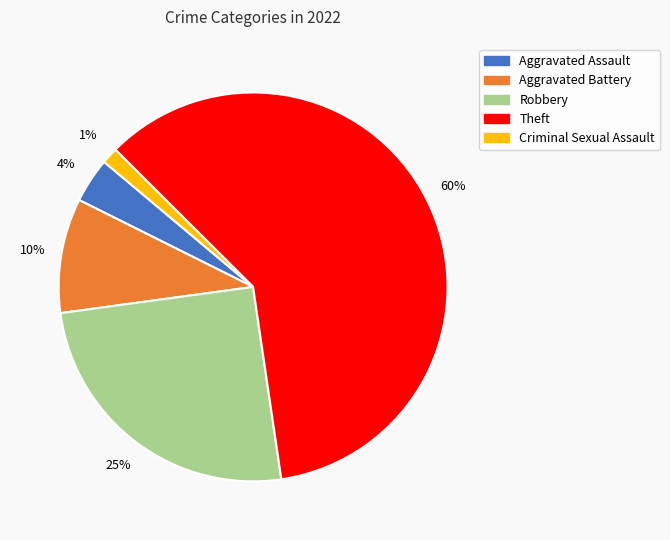

To the nearest percent, what is the average slice percentage?

20%